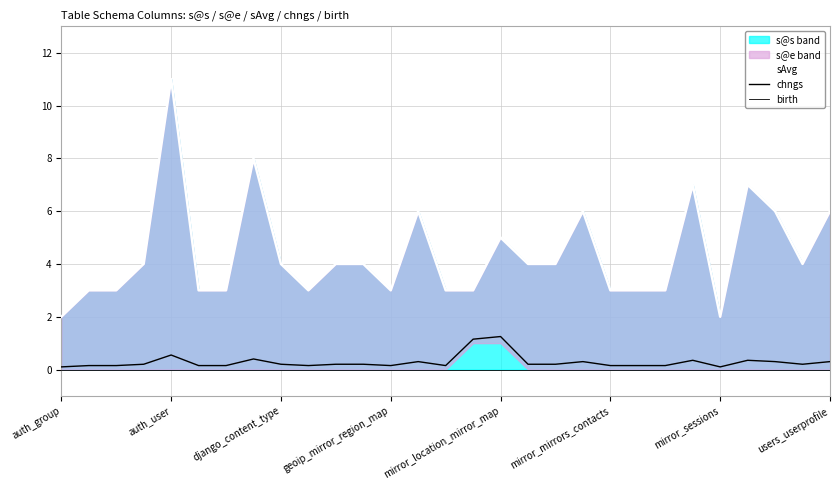

Which series has the largest total across all categories?

sAvg